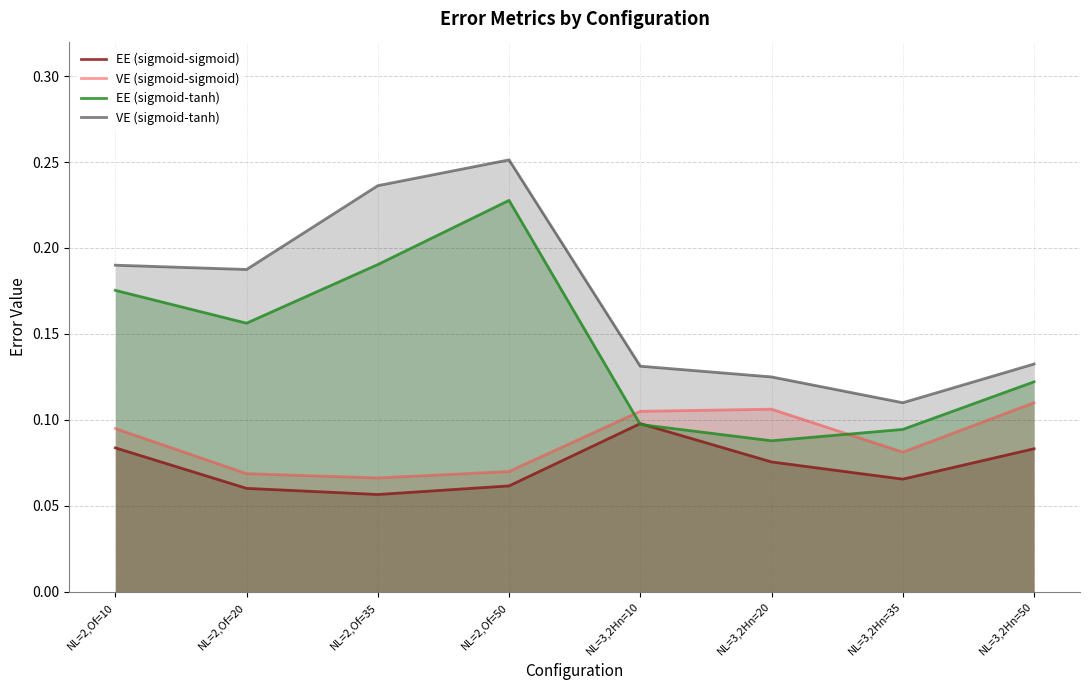

Reading right to left, extract all data points from this chart.

EE (sigmoid-sigmoid): NL=3,2Hn=50=0.1	NL=3,2Hn=35=0.1	NL=3,2Hn=20=0.1	NL=3,2Hn=10=0.1	NL=2,Of=50=0.1	NL=2,Of=35=0.1	NL=2,Of=20=0.1	NL=2,Of=10=0.1
VE (sigmoid-sigmoid): NL=3,2Hn=50=0.1	NL=3,2Hn=35=0.1	NL=3,2Hn=20=0.1	NL=3,2Hn=10=0.1	NL=2,Of=50=0.1	NL=2,Of=35=0.1	NL=2,Of=20=0.1	NL=2,Of=10=0.1
EE (sigmoid-tanh): NL=3,2Hn=50=0.1	NL=3,2Hn=35=0.1	NL=3,2Hn=20=0.1	NL=3,2Hn=10=0.1	NL=2,Of=50=0.2	NL=2,Of=35=0.2	NL=2,Of=20=0.2	NL=2,Of=10=0.2
VE (sigmoid-tanh): NL=3,2Hn=50=0.1	NL=3,2Hn=35=0.1	NL=3,2Hn=20=0.1	NL=3,2Hn=10=0.1	NL=2,Of=50=0.3	NL=2,Of=35=0.2	NL=2,Of=20=0.2	NL=2,Of=10=0.2